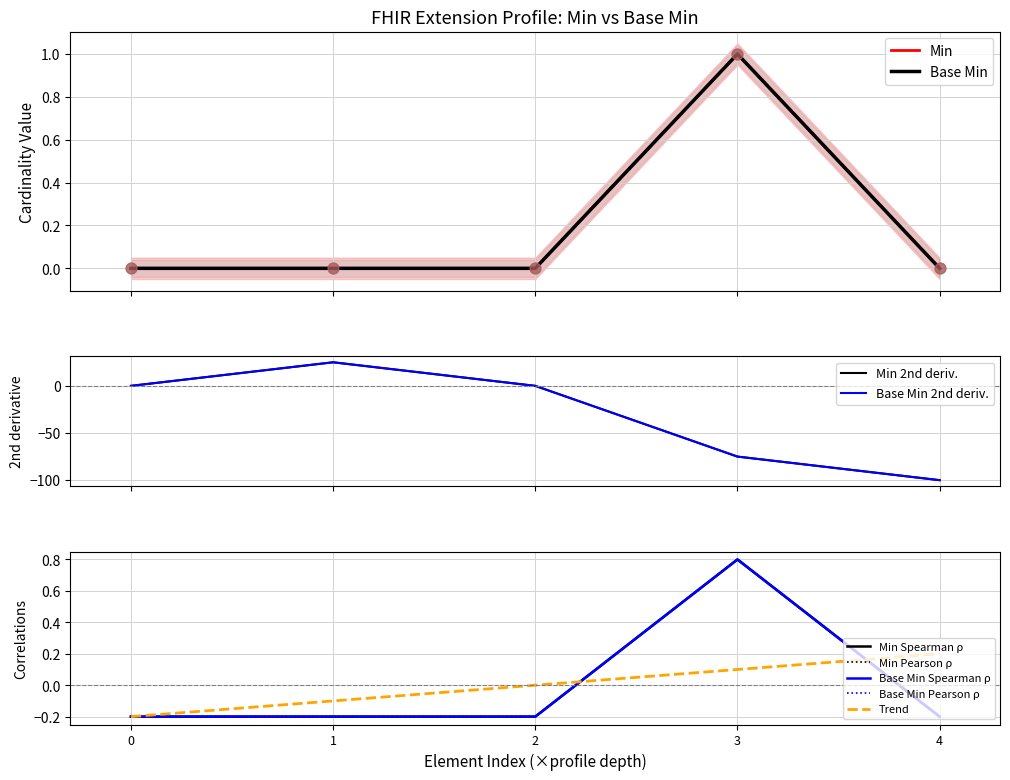

Which series contains the highest Y value?

Min